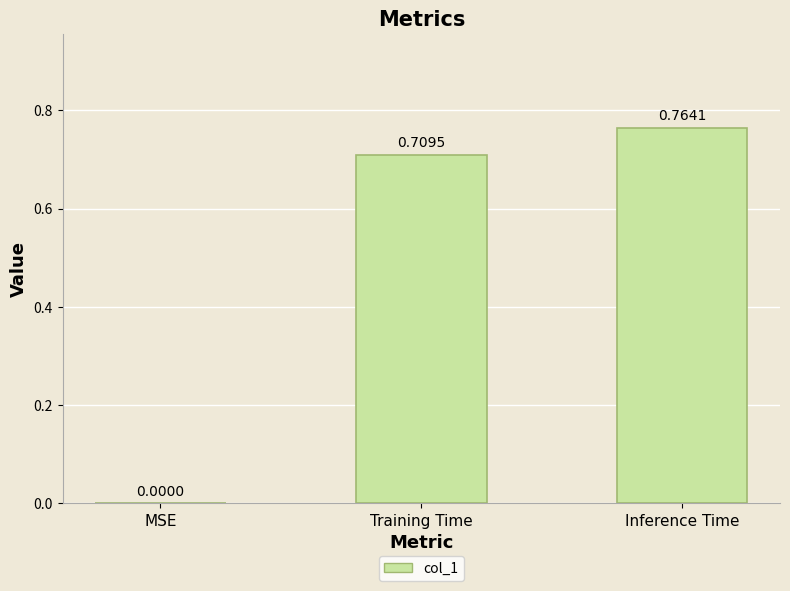

The value at MSE is 0.0. True or false?

True